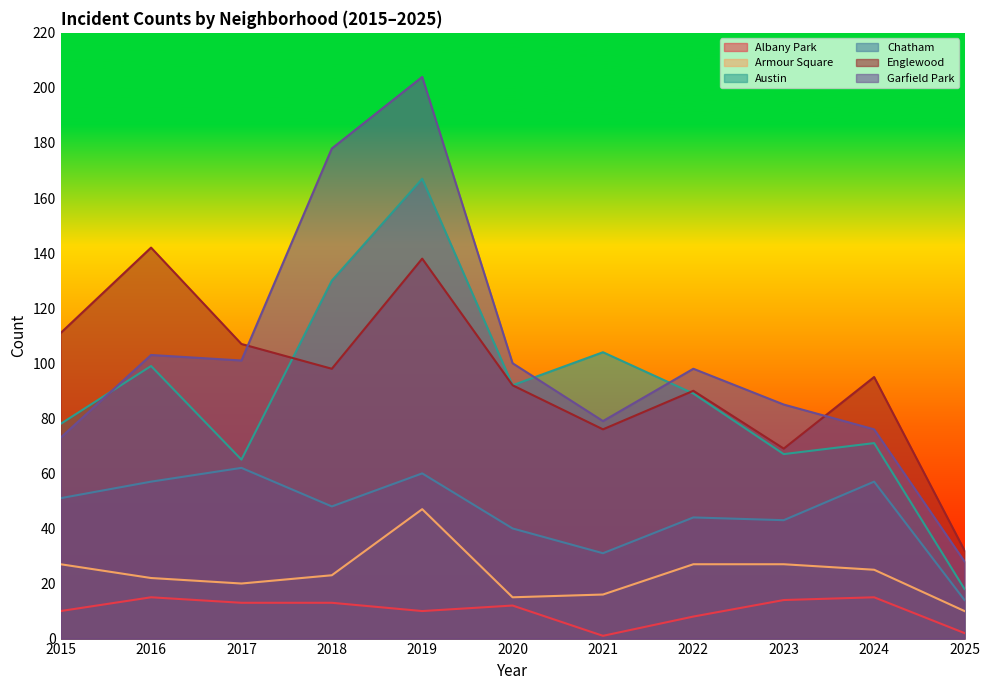

What is the average value of the Albany Park series?

10